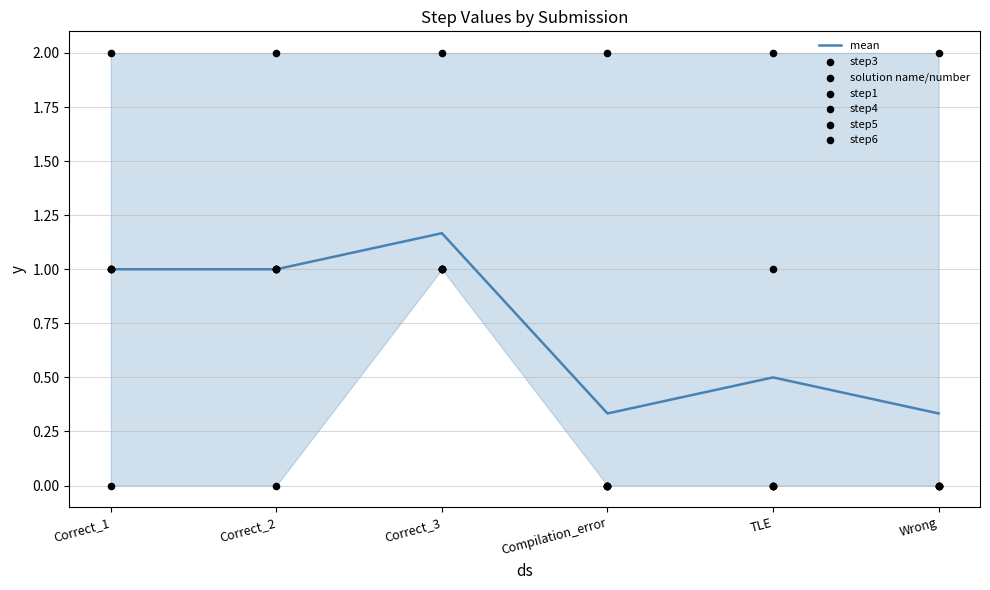

Which series reaches the minimum Y coordinate?

step3